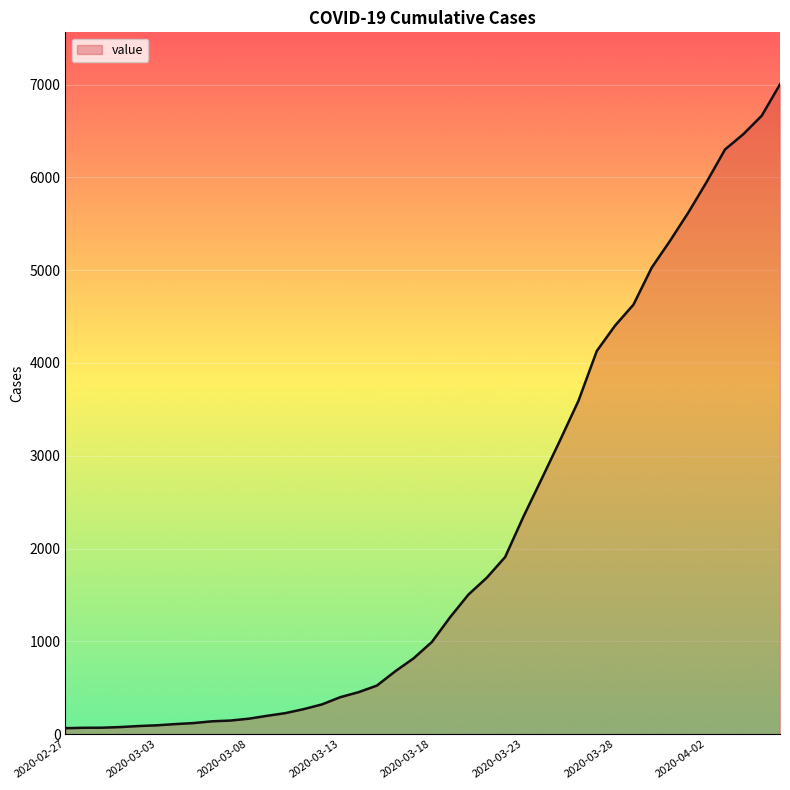

What is the difference between the maximum and minimum values?

6939